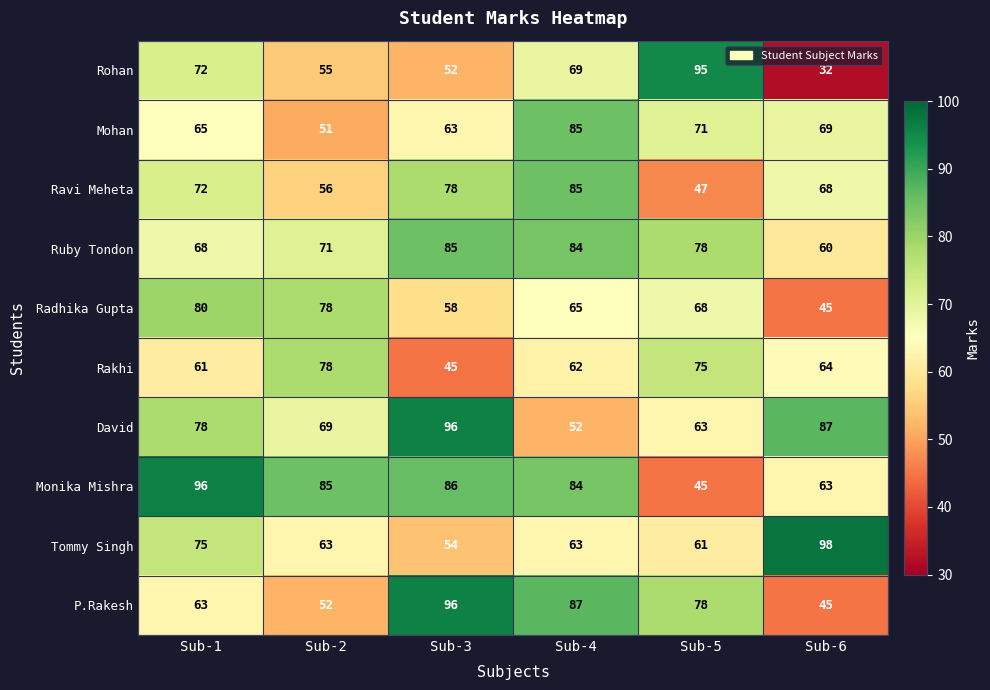

How many series are shown in this chart?

10